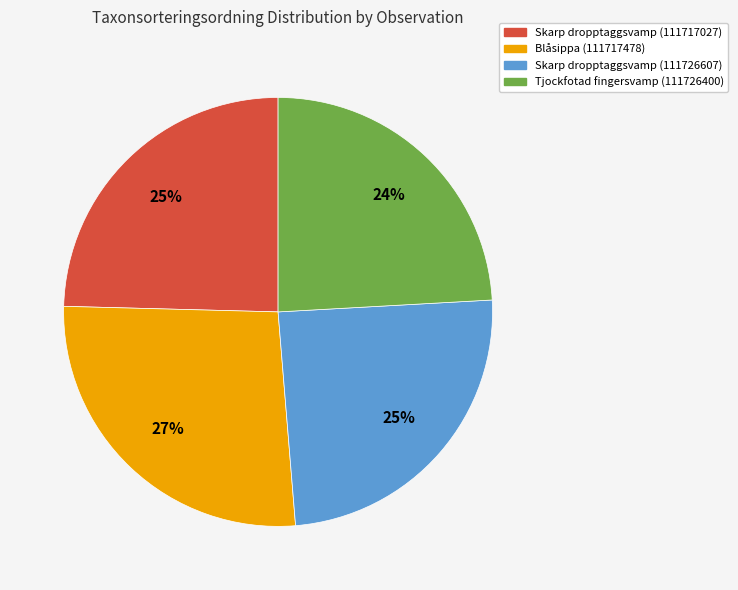

Approximately how many times larger is the value at Skarp dropptaggsvamp (111717027) compared to Blåsippa (111717478)?

0.9